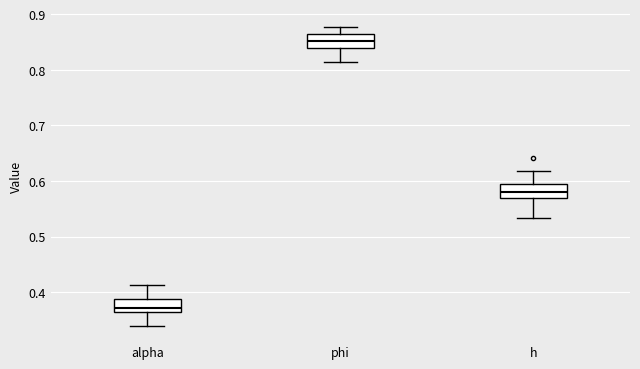

Reading left to right, read every box against the y-axis: the position of its median line, the range the box covers, and the ends of its whiskers. The values are not printed on the chart, so give them approximately, as read against the axis.

alpha: median 0.37, box 0.36 to 0.39, whiskers 0.34 to 0.41
phi: median 0.85, box 0.84 to 0.86, whiskers 0.81 to 0.88
h: median 0.58, box 0.57 to 0.59, whiskers 0.53 to 0.62